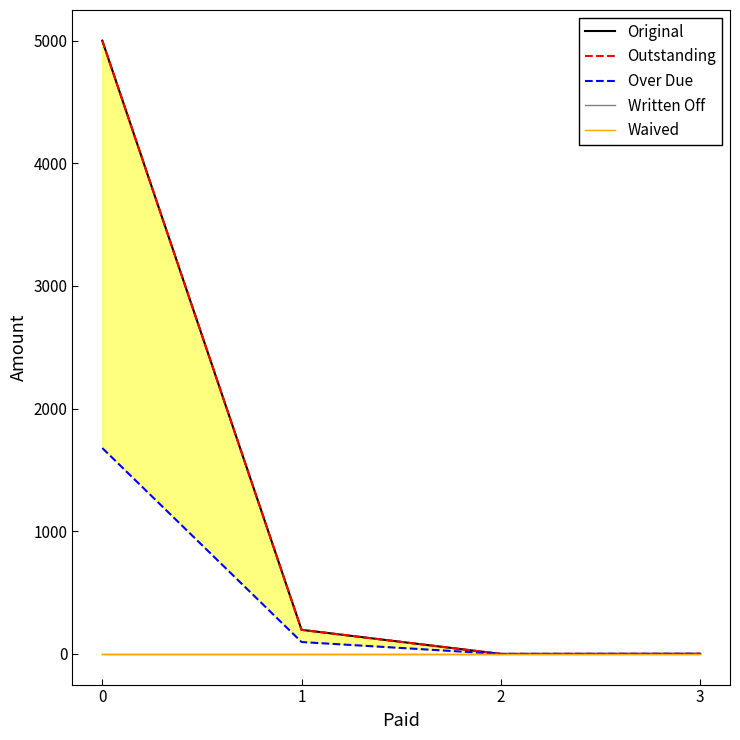

The value of Over Due at 3 is 1.0. True or false?

True